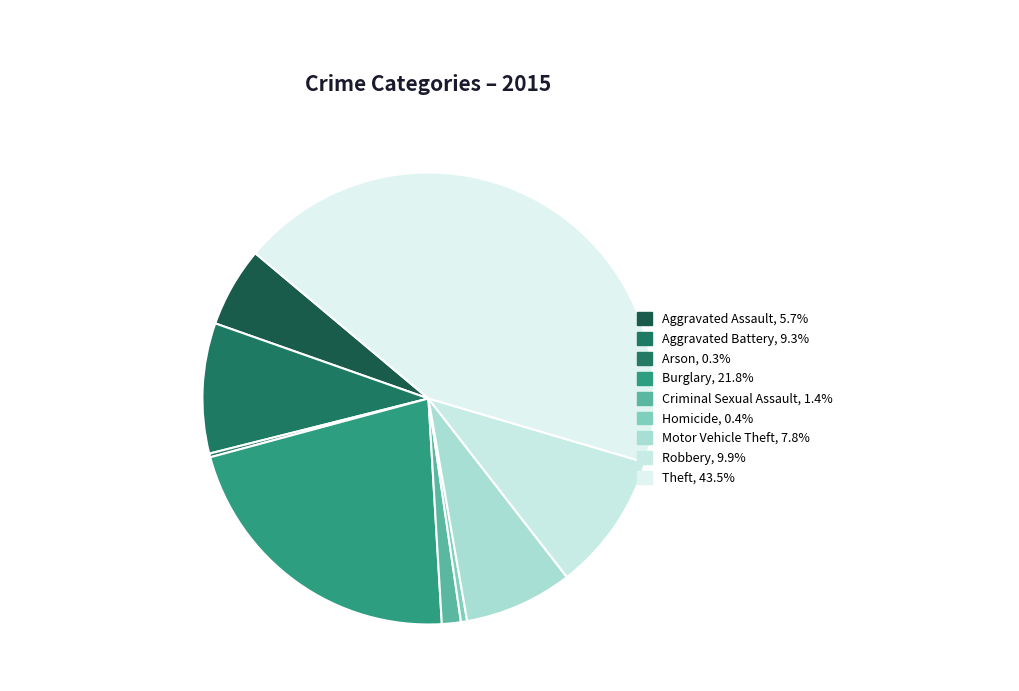

Rank the categories by value from lowest to highest.

Arson, Homicide, Criminal Sexual Assault, Aggravated Assault, Motor Vehicle Theft, Aggravated Battery, Robbery, Burglary, Theft